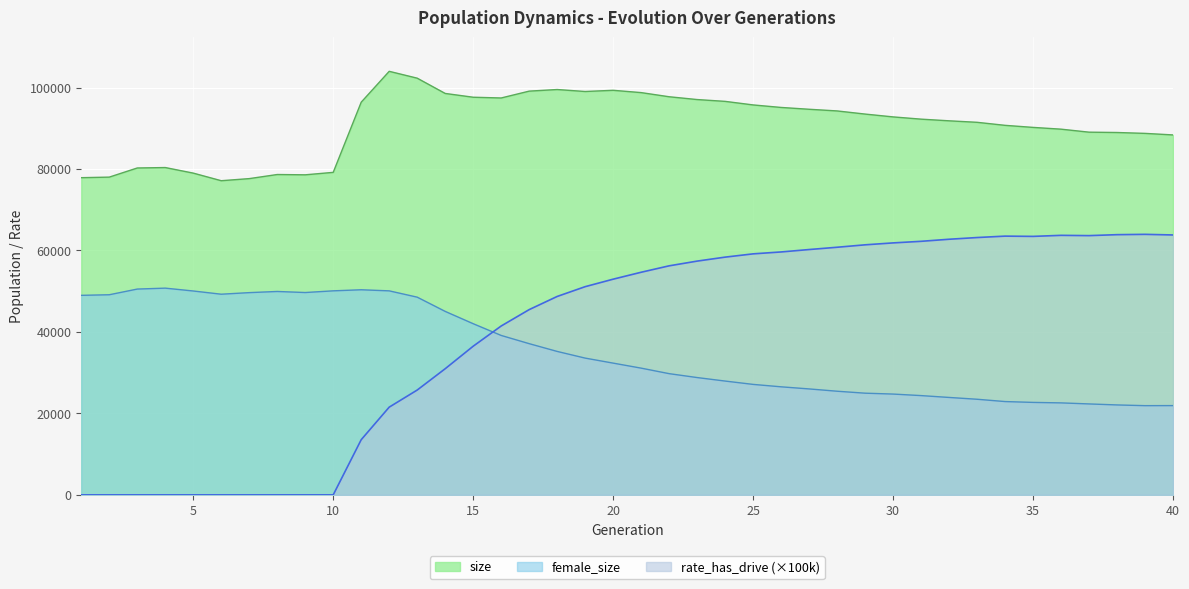

Reading right to left, list all the values displayed in this chart.

size: 40=88360.0	39=88740.0	38=88955.0	37=89038.0	36=89774.0	35=90209.0	34=90714.0	33=91458.0	32=91825.0	31=92234.0	30=92785.0	29=93480.0	28=94251.0	27=94659.0	26=95106.0	25=95724.0	24=96599.0	23=97045.0	22=97731.0	21=98750.0	20=99314.0	19=99022.0	18=99506.0	17=99111.0	16=97431.0	15=97614.0	14=98543.0	13=102293.0	12=103975.0	11=96397.0	10=79170.0	9=78568.0	8=78641.0	7=77635.0	6=77120.0	5=78985.0	4=80352.0	3=80245.0	2=78003.0	1=77865.0
female_size: 40=21914.0	39=21898.0	38=22075.0	37=22322.0	36=22579.0	35=22698.0	34=22905.0	33=23471.0	32=23915.0	31=24369.0	30=24744.0	29=24961.0	28=25442.0	27=26007.0	26=26524.0	25=27118.0	24=27938.0	23=28798.0	22=29756.0	21=31110.0	20=32342.0	19=33573.0	18=35213.0	17=37119.0	16=39136.0	15=42018.0	14=45039.0	13=48535.0	12=50082.0	11=50349.0	10=50086.0	9=49671.0	8=49932.0	7=49646.0	6=49259.0	5=50048.0	4=50748.0	3=50521.0	2=49127.0	1=48982.0
rate_has_drive: 40=63803.4	39=63954.7	38=63875.2	37=63640.8	36=63709.8	35=63452.7	34=63517.0	33=63169.6	32=62749.3	31=62242.7	30=61852.9	29=61381.7	28=60784.5	27=60223.5	26=59632.0	25=59164.4	24=58359.4	23=57384.3	22=56224.9	21=54647.9	20=52946.7	19=51108.5	18=48704.2	17=45474.6	16=41453.0	15=36488.5	14=30961.6	13=25728.6	12=21531.3	11=13540.3	10=0.0	9=0.0	8=0.0	7=0.0	6=0.0	5=0.0	4=0.0	3=0.0	2=0.0	1=0.0